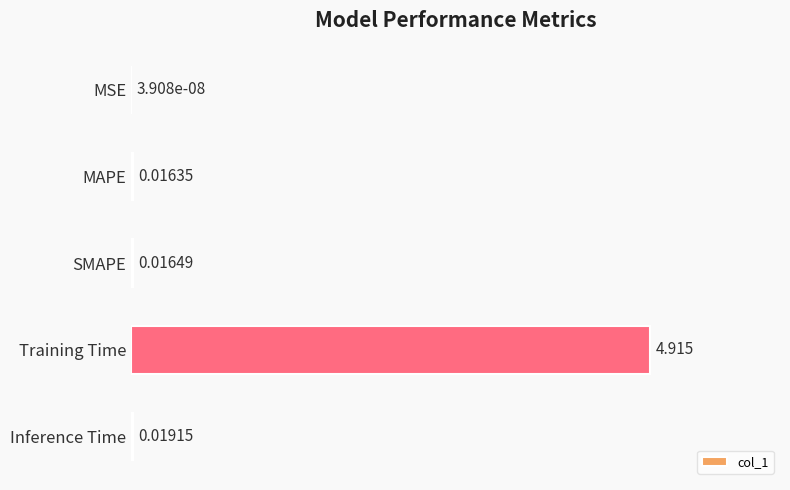

Are the bars horizontal?

Yes